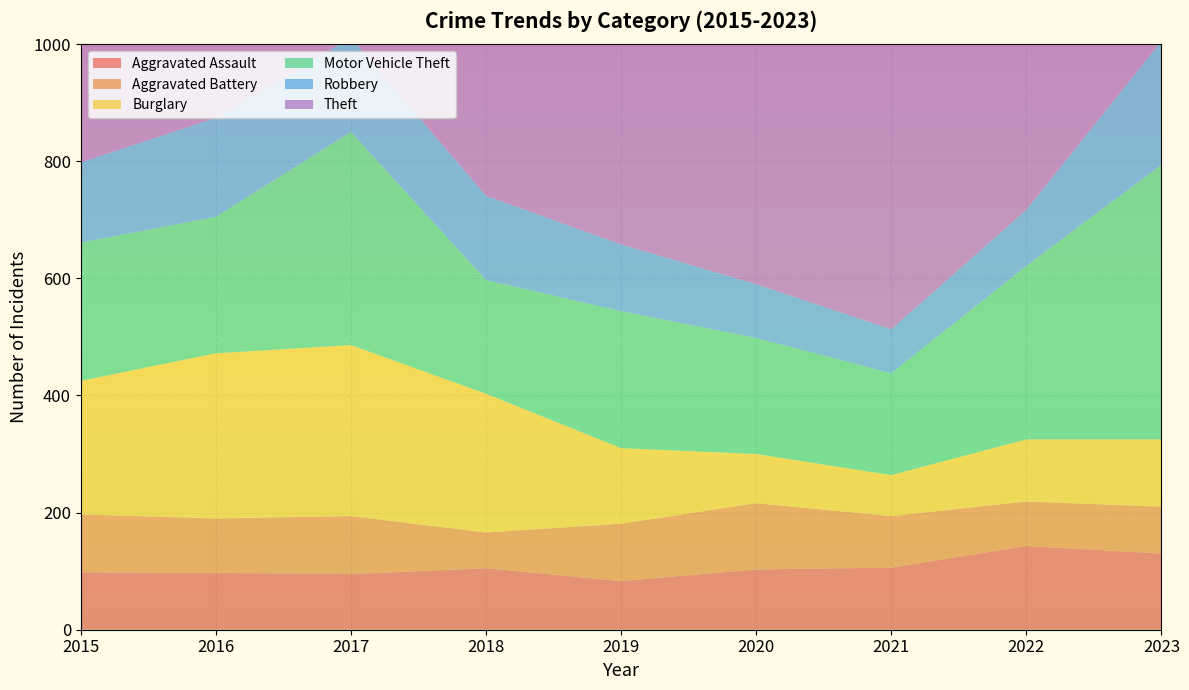

Reading left to right, what are all the values shown in this chart?

Aggravated Assault: 98	97	95	105	83	103	106	143	130
Aggravated Battery: 99	93	99	61	98	113	88	76	80
Burglary: 228	282	292	237	129	84	70	106	115
Motor Vehicle Theft: 236	233	364	194	234	198	174	296	469
Robbery: 137	169	161	144	114	92	75	96	211
Theft: 783	894	806	798	796	607	621	743	842